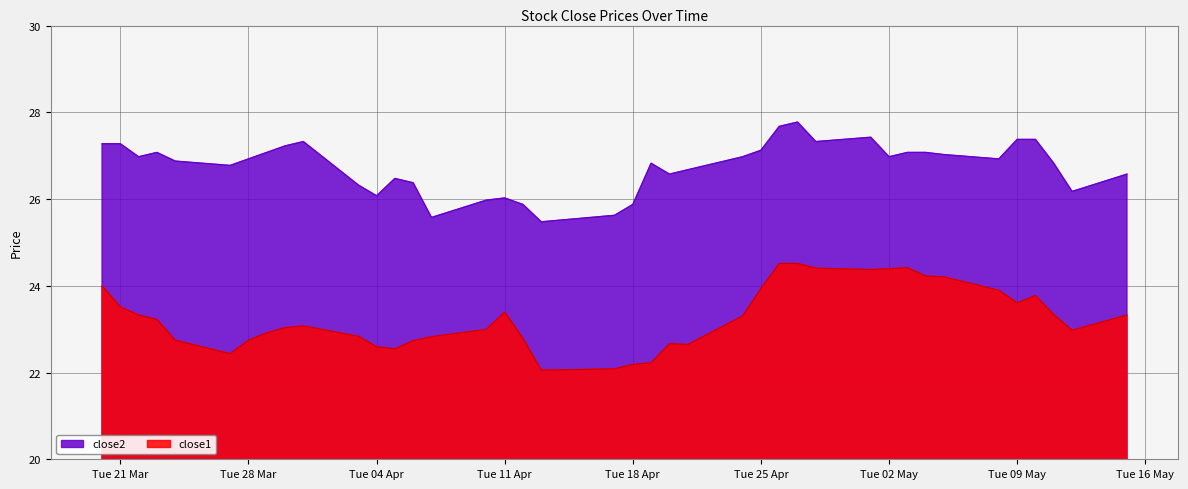

What is the difference between the maximum and minimum values in the close1 series?

2.5